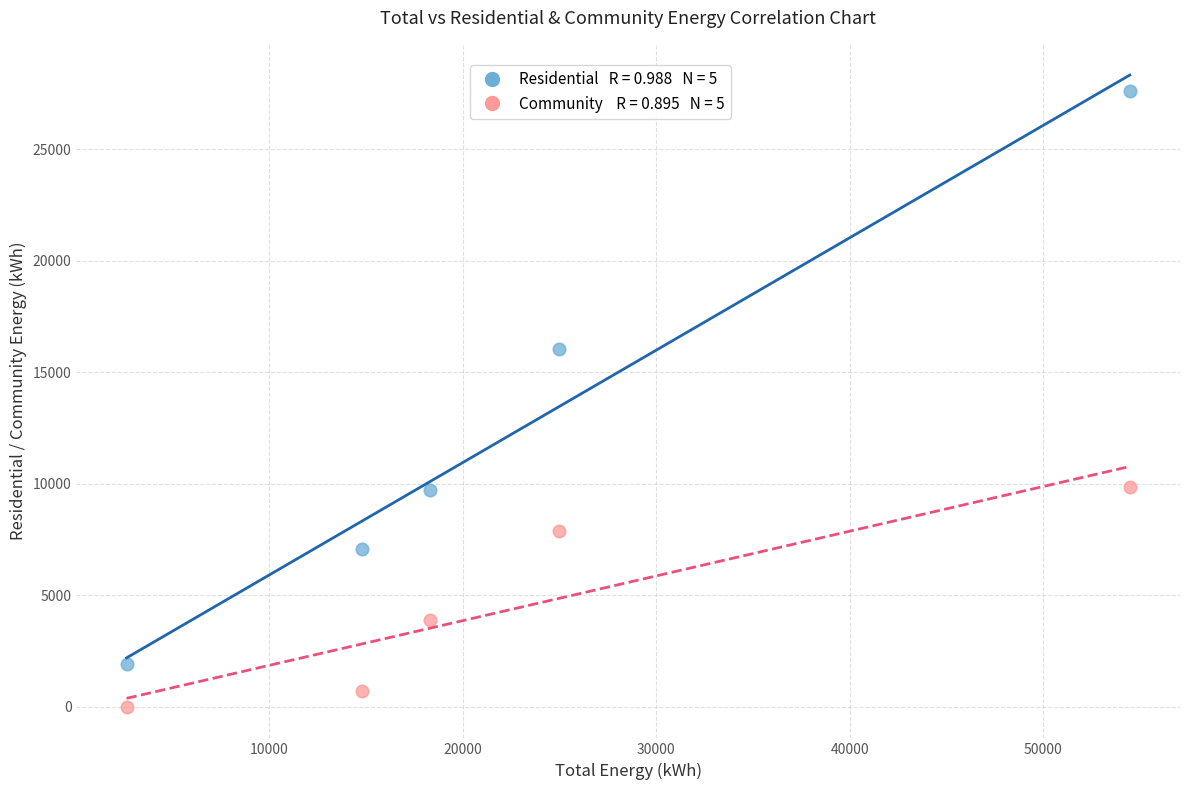

Across all series, what Y value is closest to 13811?

16048.6